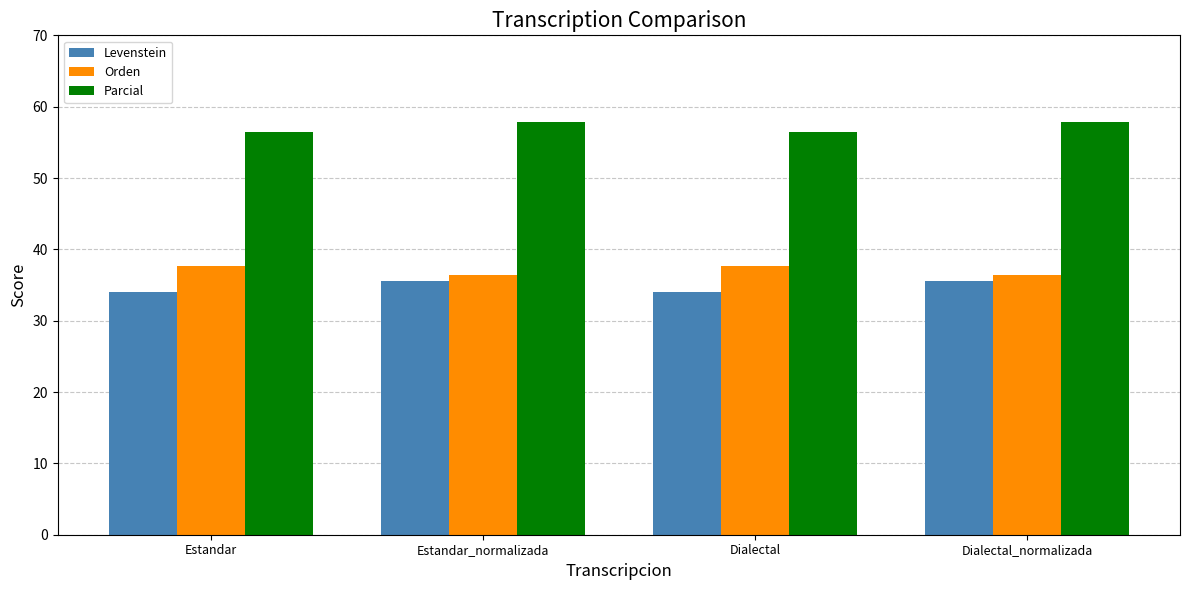

What is the sum of all Orden values?

148.1